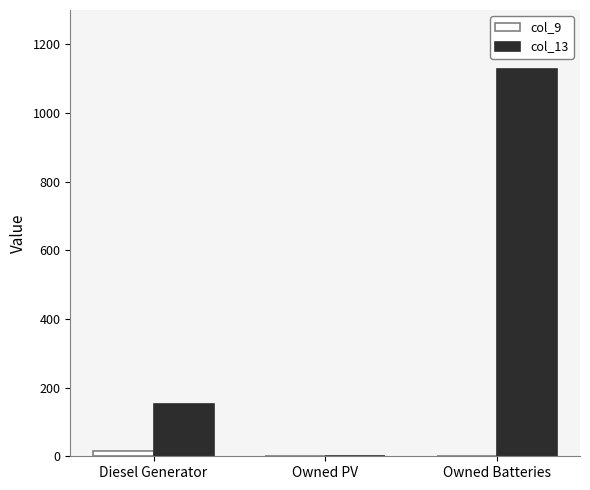

Which category has the highest value in the col_9 series?

Diesel Generator